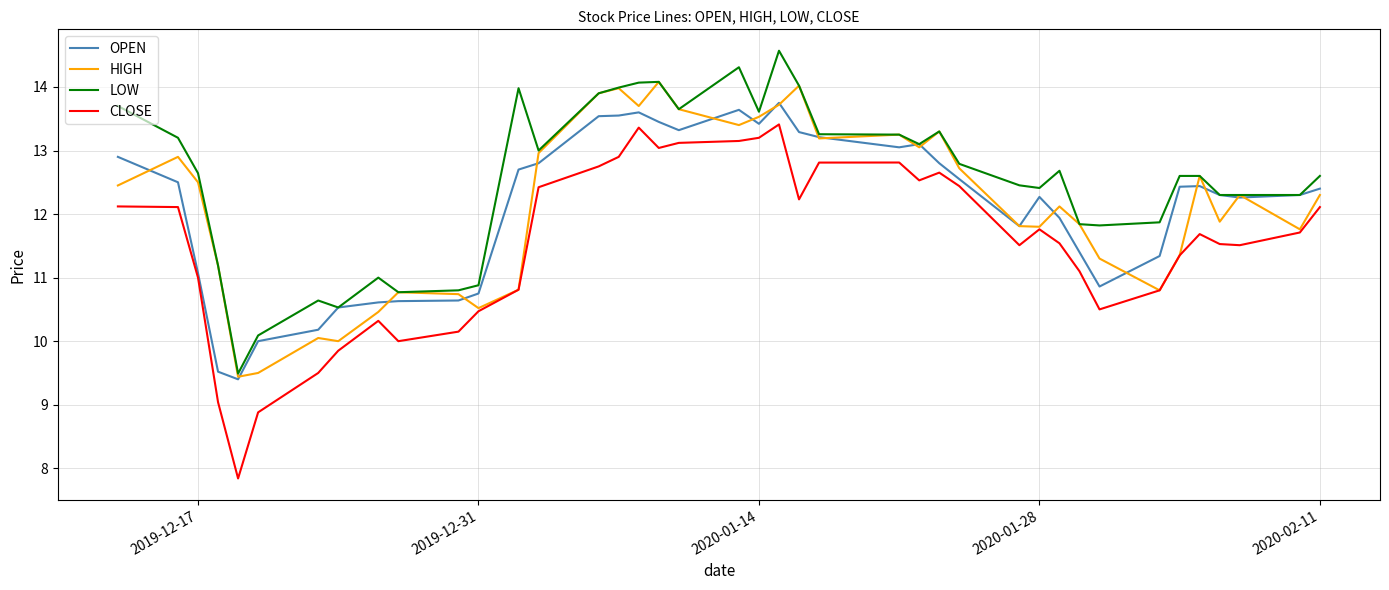

True or false: LOW and CLOSE cross at least once.

False